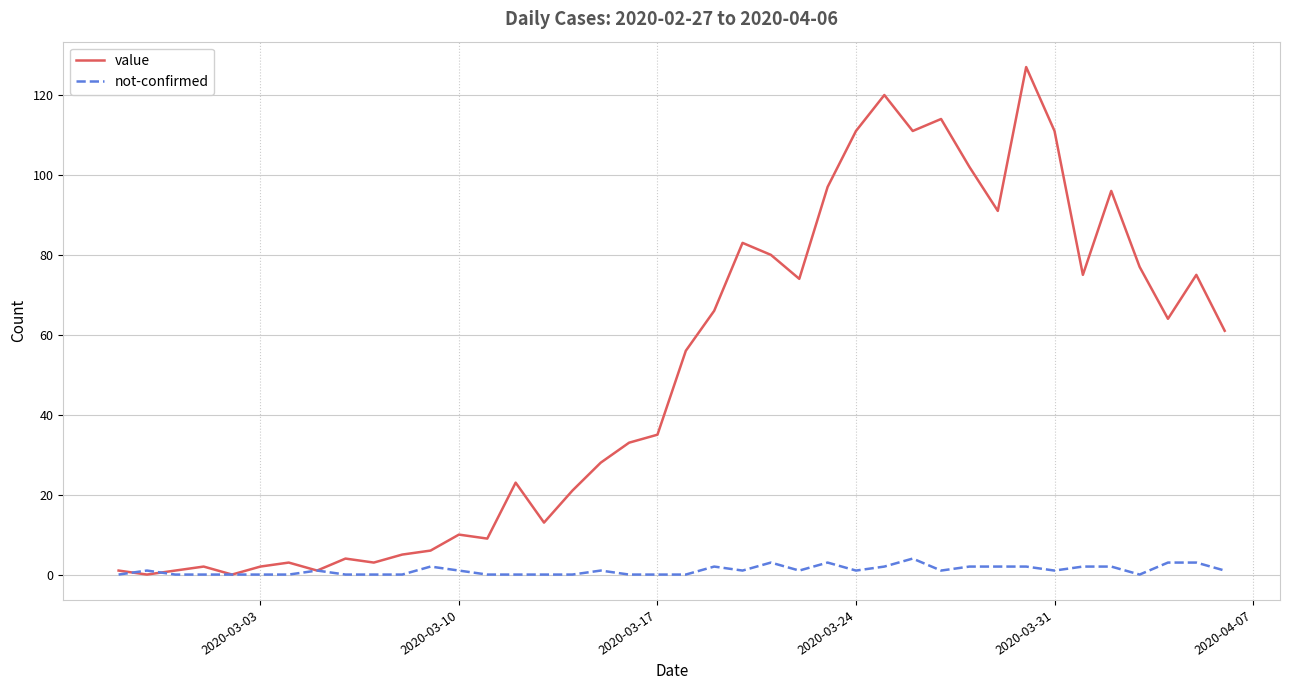

Which series has the largest total across all categories?

value